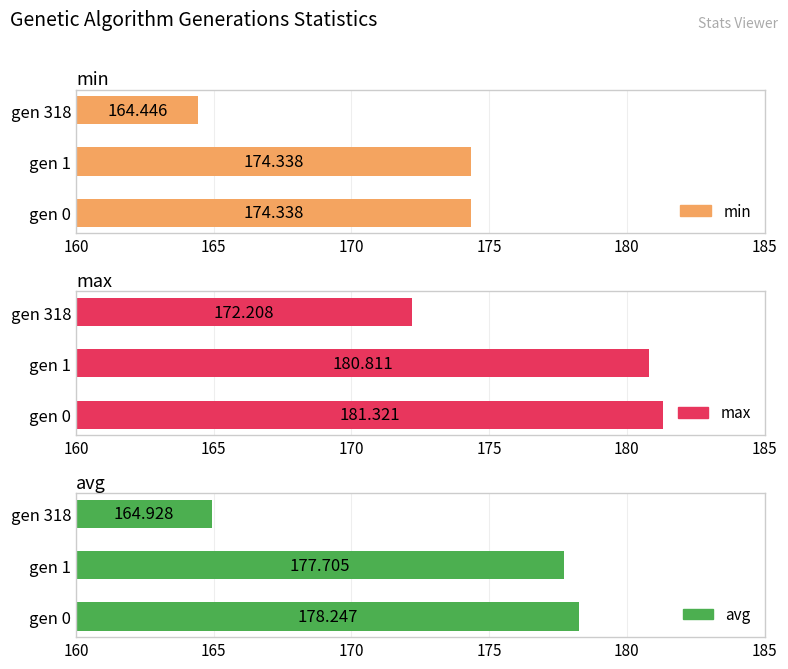

What is the minimum value for max?

172.2